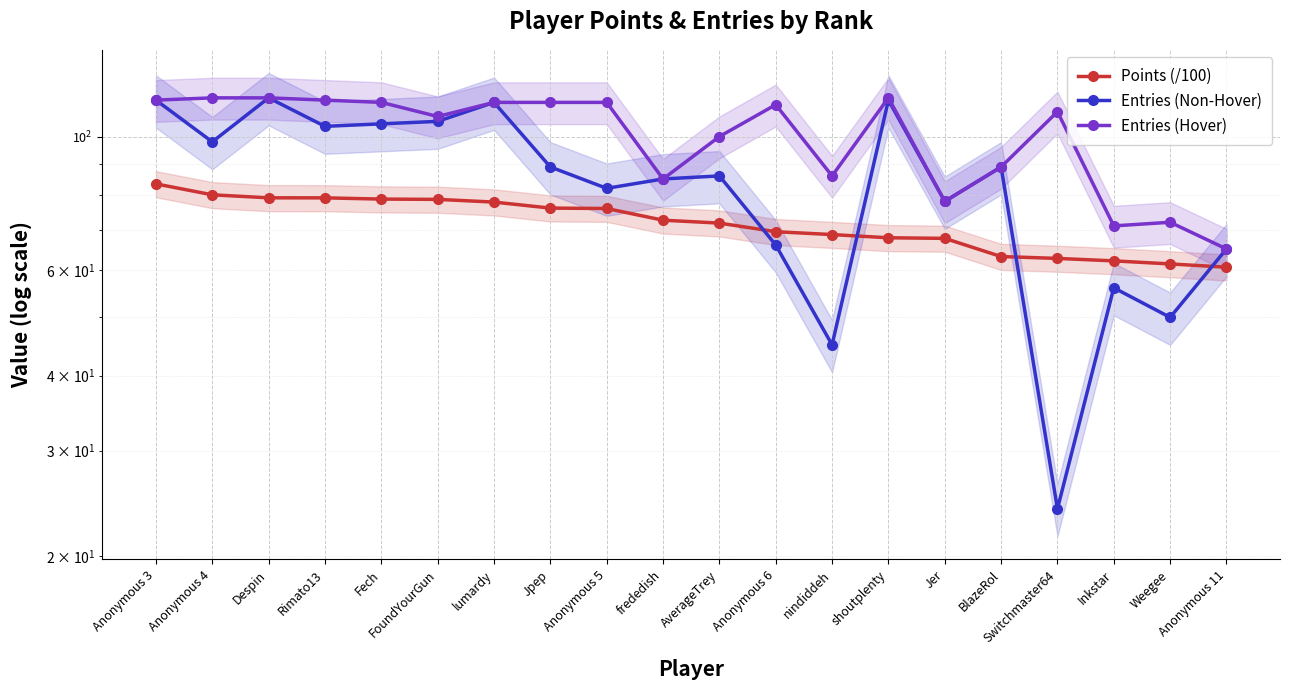

What is the label of the 11th point from the left?

AverageTrey